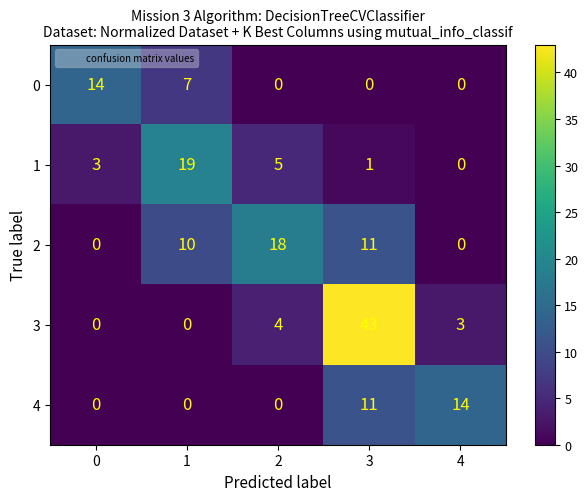

What is the total value across all series at 0?

17